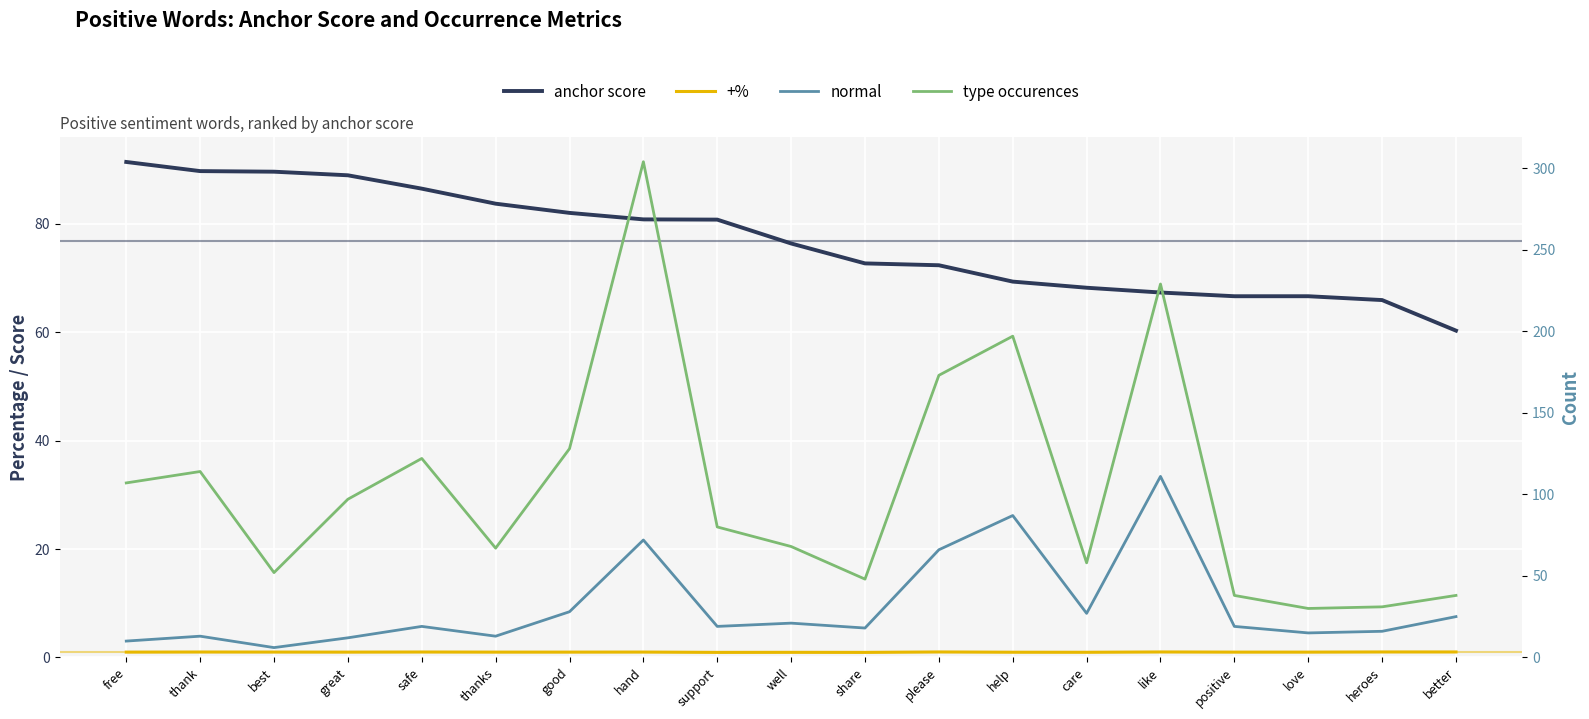

What are all the series names shown in the legend?

anchor score, +%, normal, type occurences